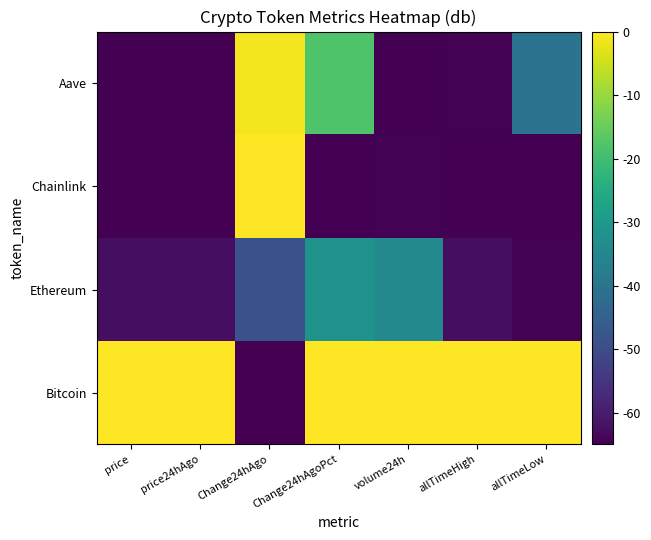

Reading left to right, list all the values displayed in this chart.

Bitcoin: price=0.0	price24hAgo=0.0	Change24hAgo=-65.0	Change24hAgoPct=0.0	volume24h=0.0	allTimeHigh=0.0	allTimeLow=0.0
Ethereum: price=-62.7	price24hAgo=-62.7	Change24hAgo=-48.6	Change24hAgoPct=-31.9	volume24h=-34.4	allTimeHigh=-62.5	allTimeLow=-64.7
Chainlink: price=-65.0	price24hAgo=-65.0	Change24hAgo=0.0	Change24hAgoPct=-65.0	volume24h=-64.6	allTimeHigh=-65.0	allTimeLow=-65.0
Aave: price=-64.9	price24hAgo=-64.9	Change24hAgo=-1.2	Change24hAgoPct=-17.8	volume24h=-65.0	allTimeHigh=-64.7	allTimeLow=-40.1